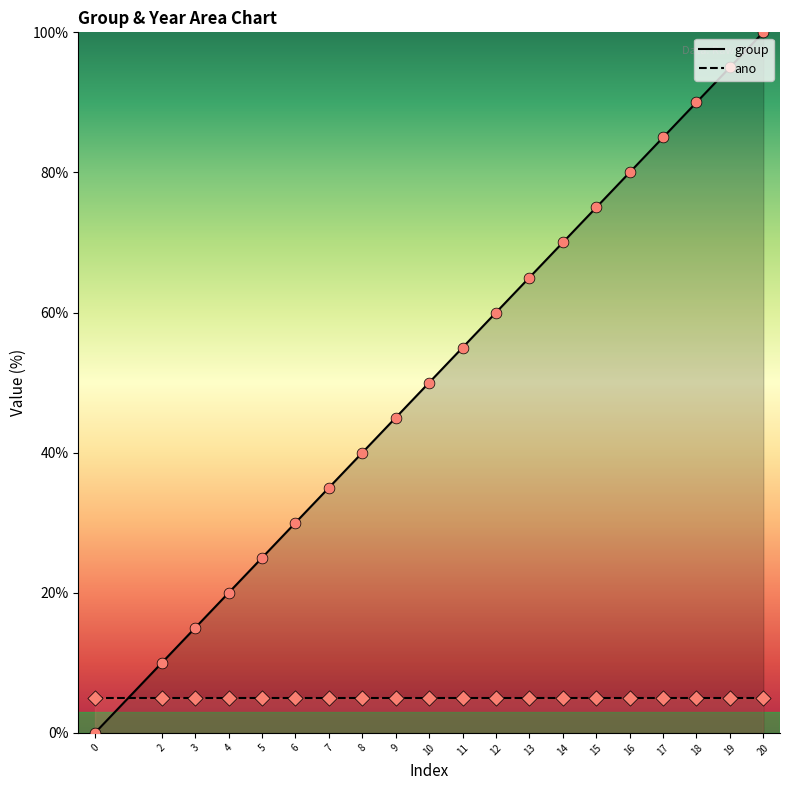

Between 12 and 13, which is larger?

13